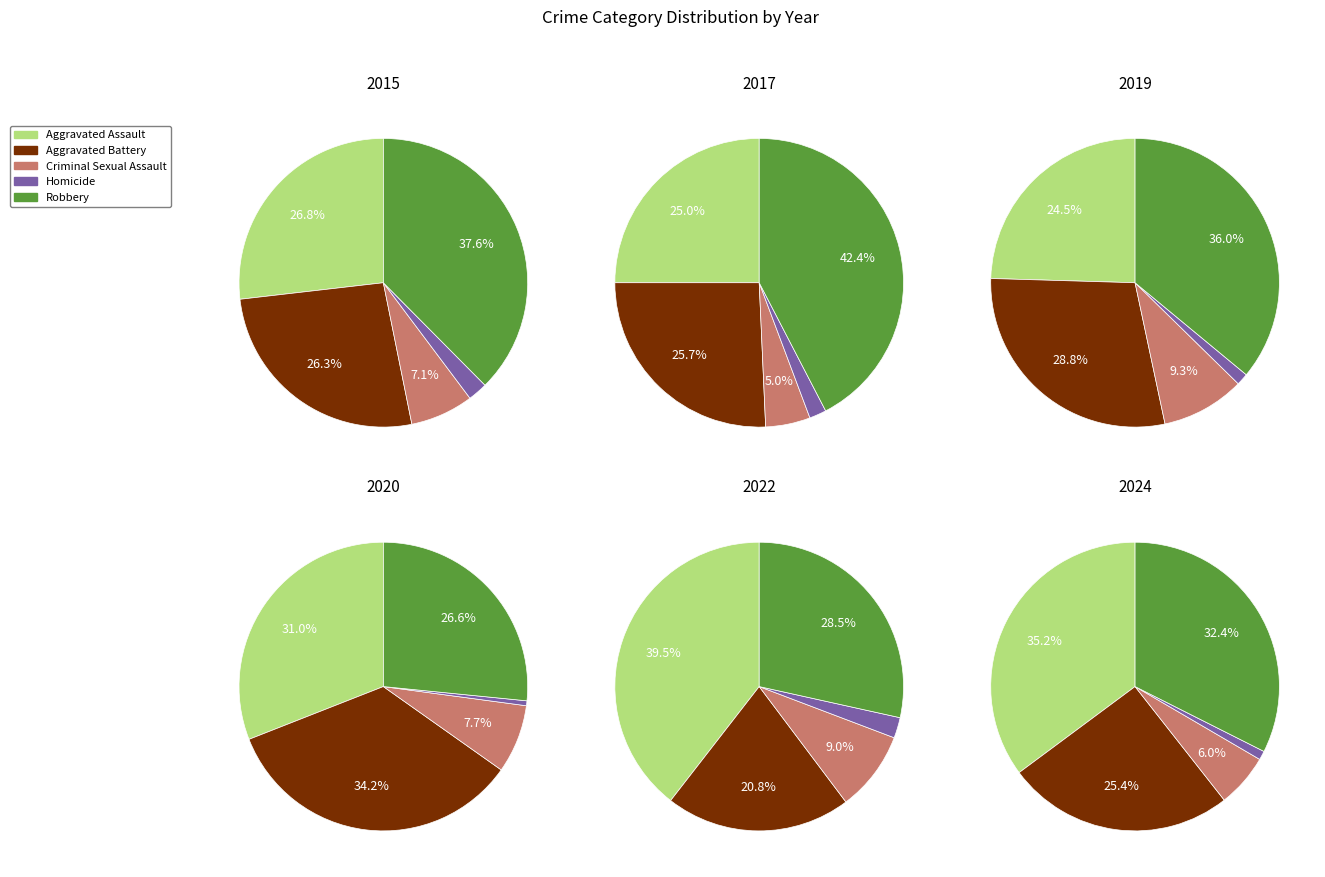

Which series has the largest range (max minus min)?

Robbery